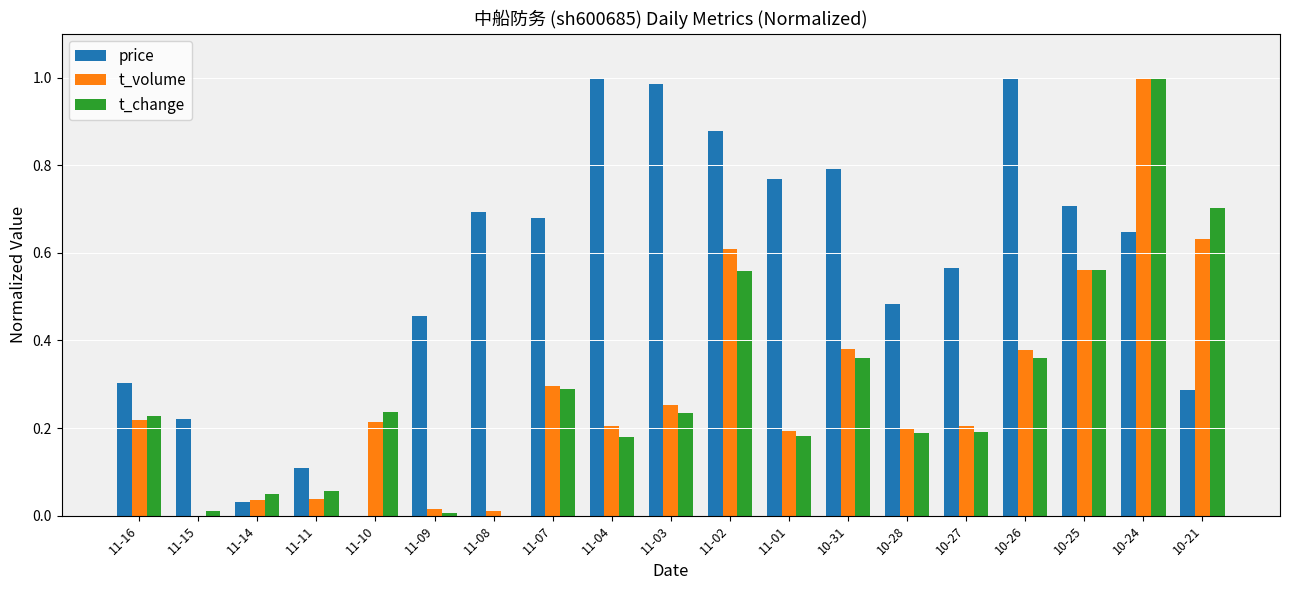

Which series changed the most between 10-31 and 10-24?

t_change